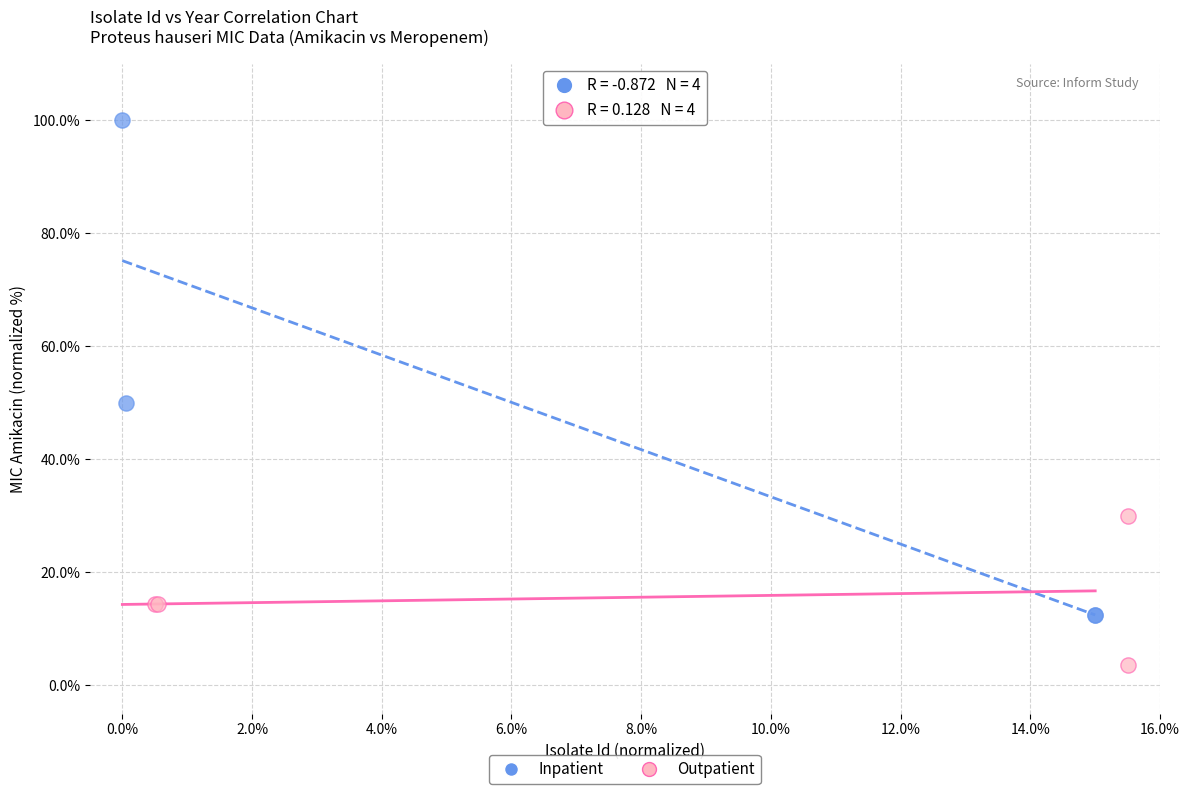

Which series contains the highest Y value?

Inpatient